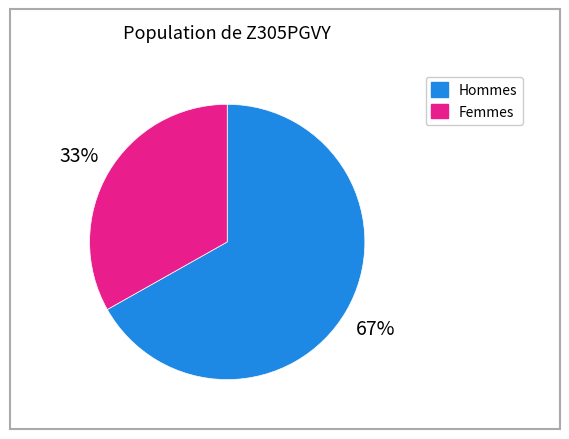

To the nearest percent, what is the difference between the largest and smallest slice percentages?

34%